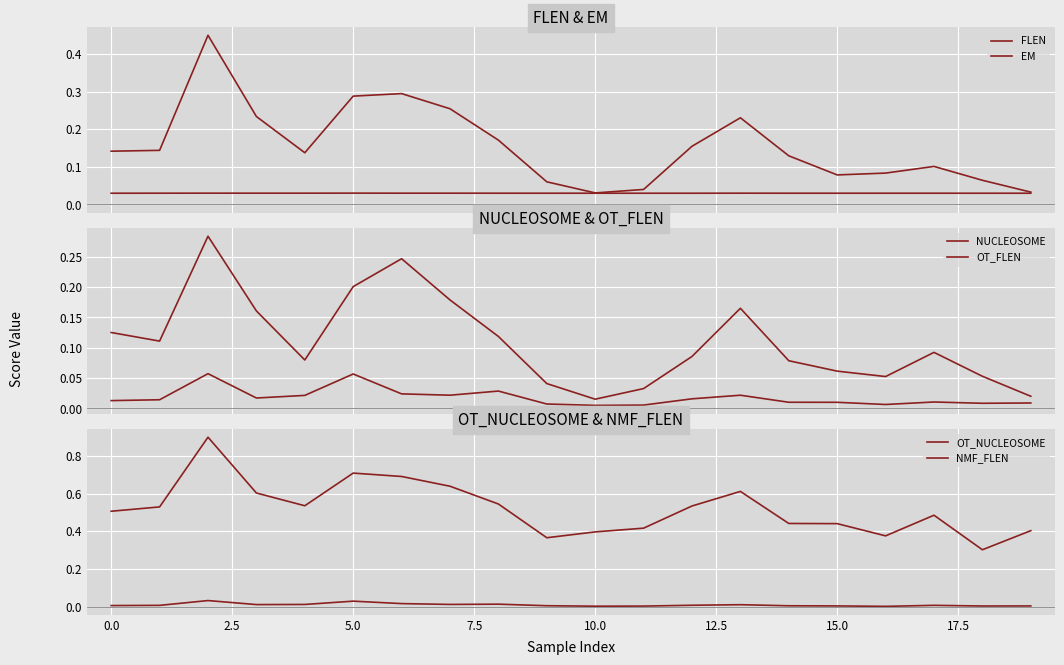

Is this an area chart (filled region under the line)?

No